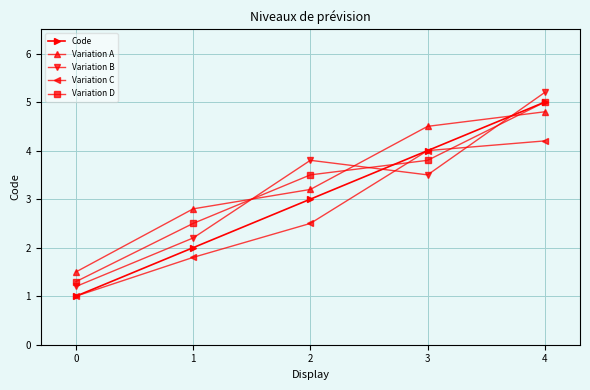

Which category has the highest value across all series?

4